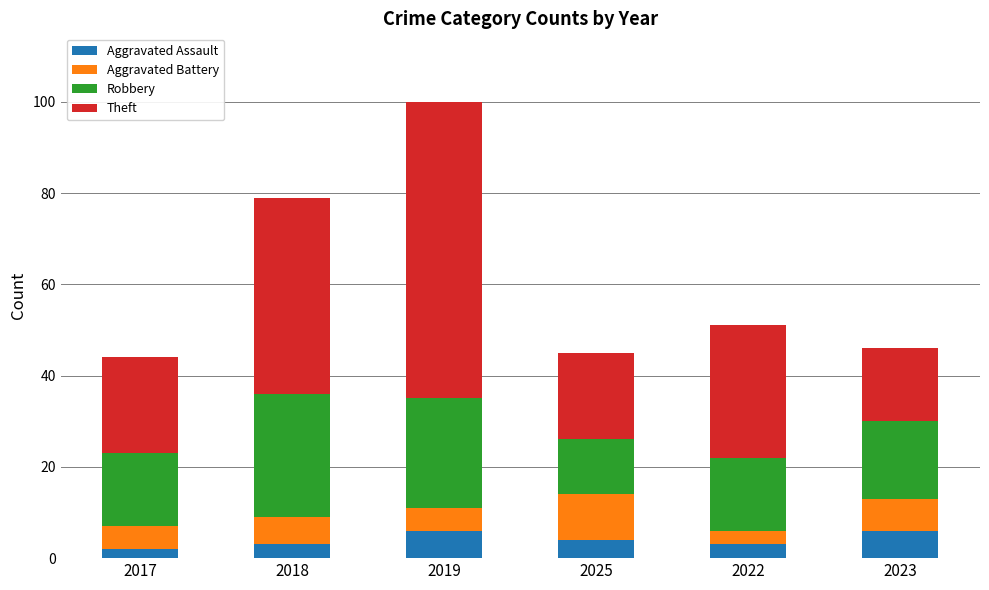

True or false: Aggravated Assault has a value of 6 at 2023.

True